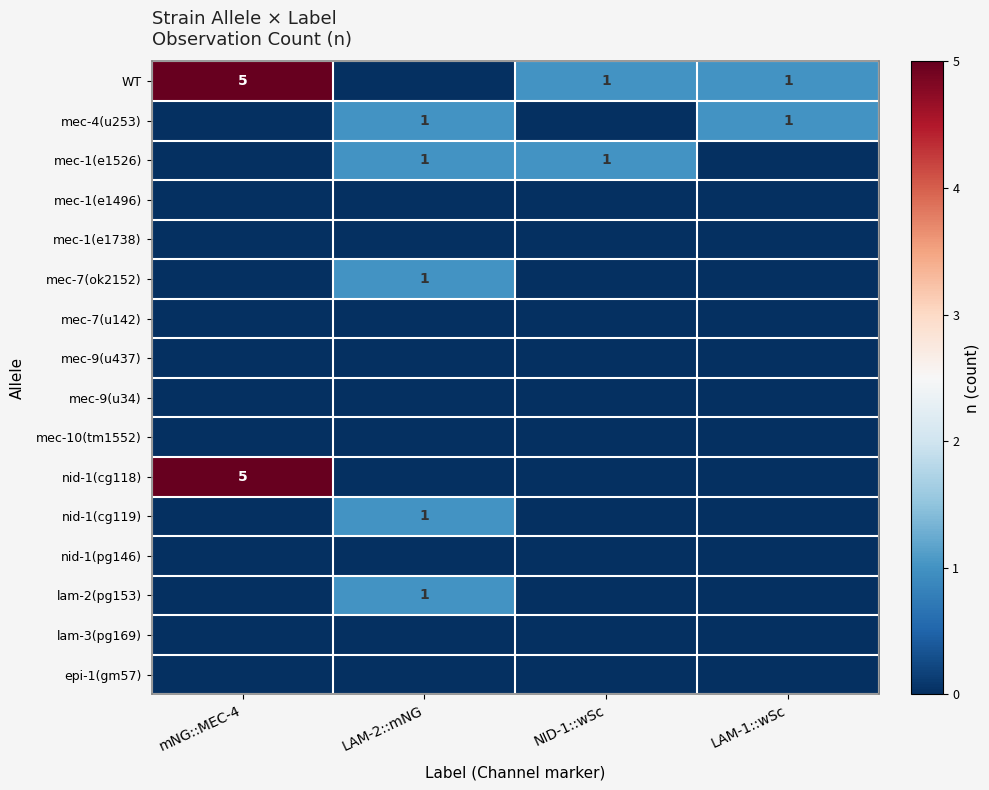

Is it true that WT equals 5 at mNG::MEC-4?

True